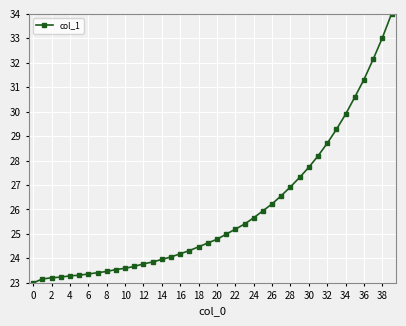

What is the value of the 9th point from the left?

23.5